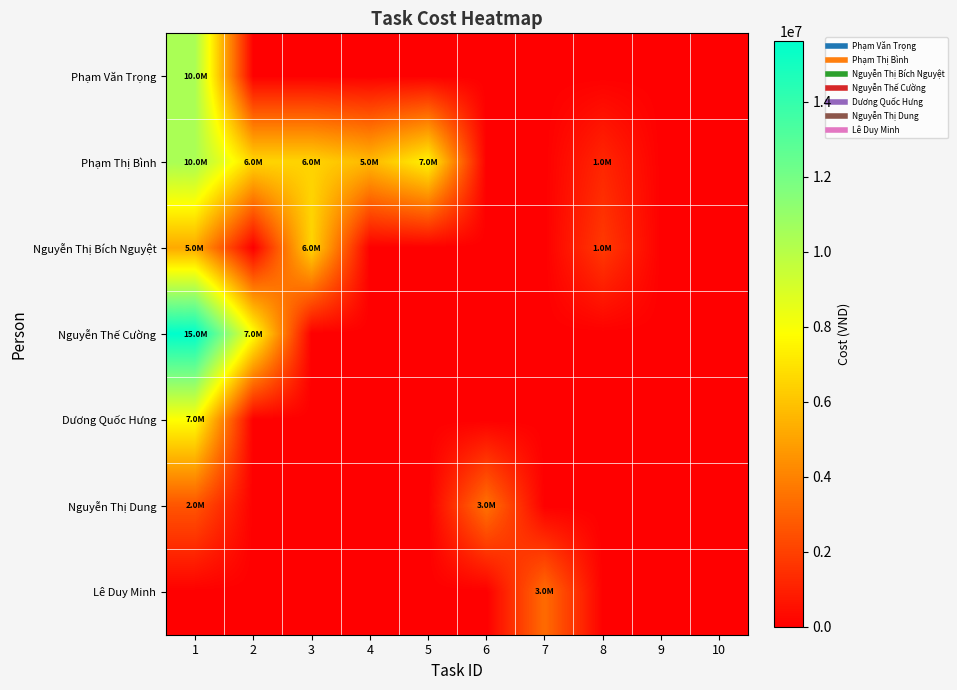

At how many categories does at least one series exceed 4356813?

5